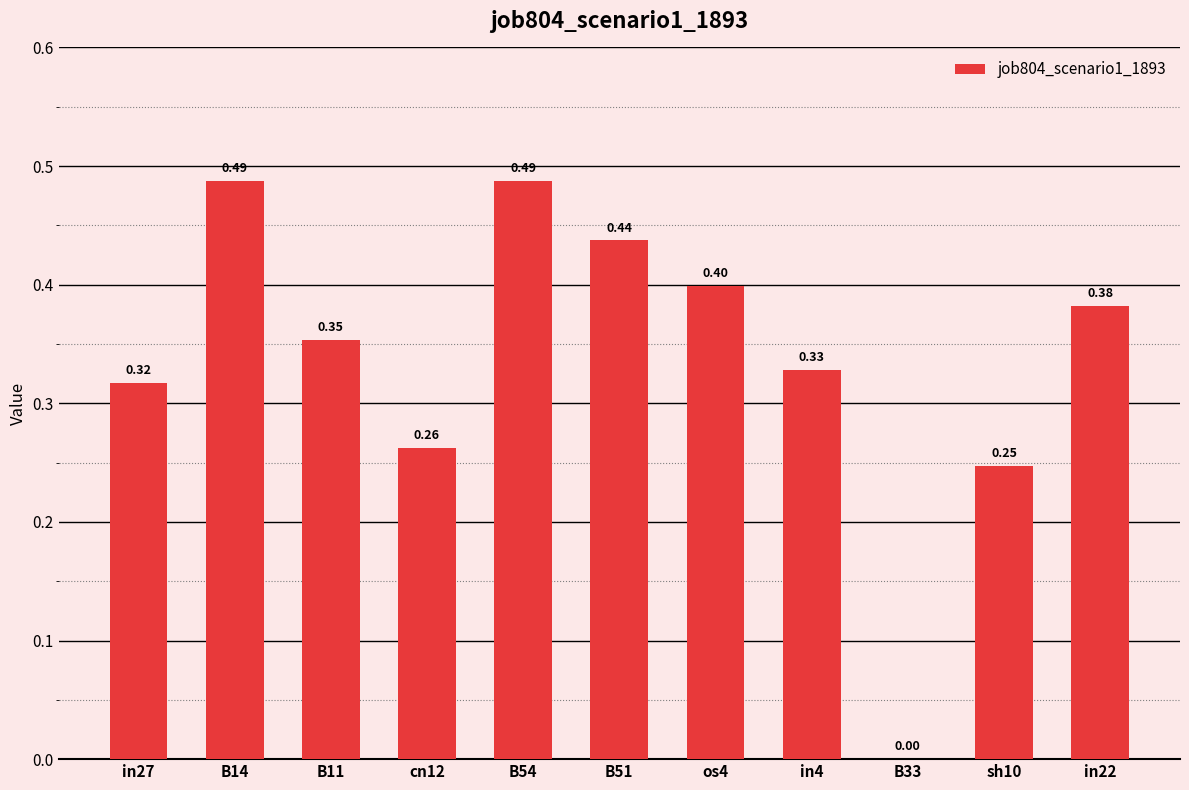

What is the sum of the values at B11 and in27?

0.7